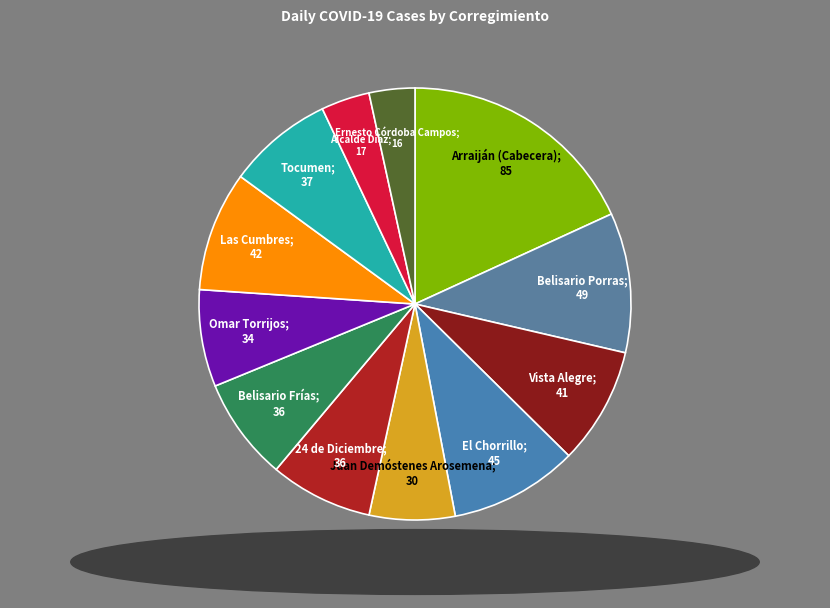

Count the number of slices in the pie.

12